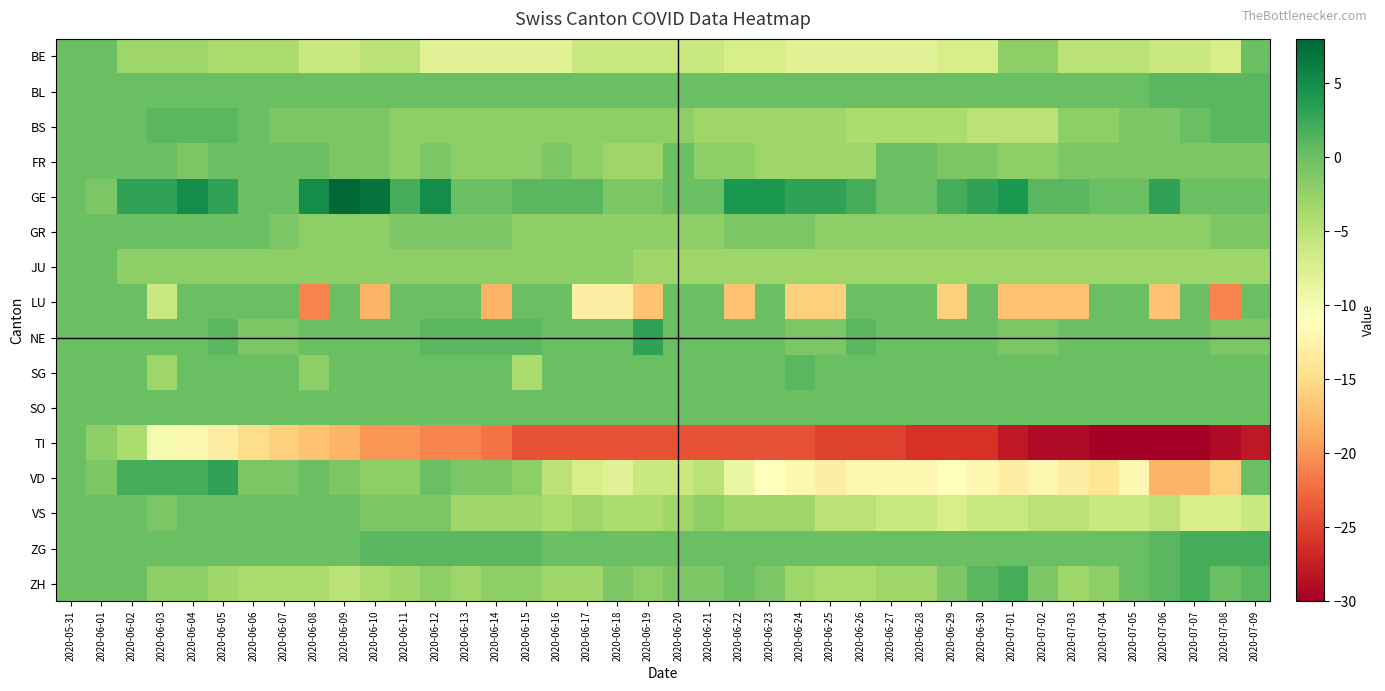

At 2020-06-12, list the series in order from largest to smallest.

GE, NE, ZG, BL, LU, SG, SO, VD, FR, GR, VS, BS, JU, ZH, BE, TI